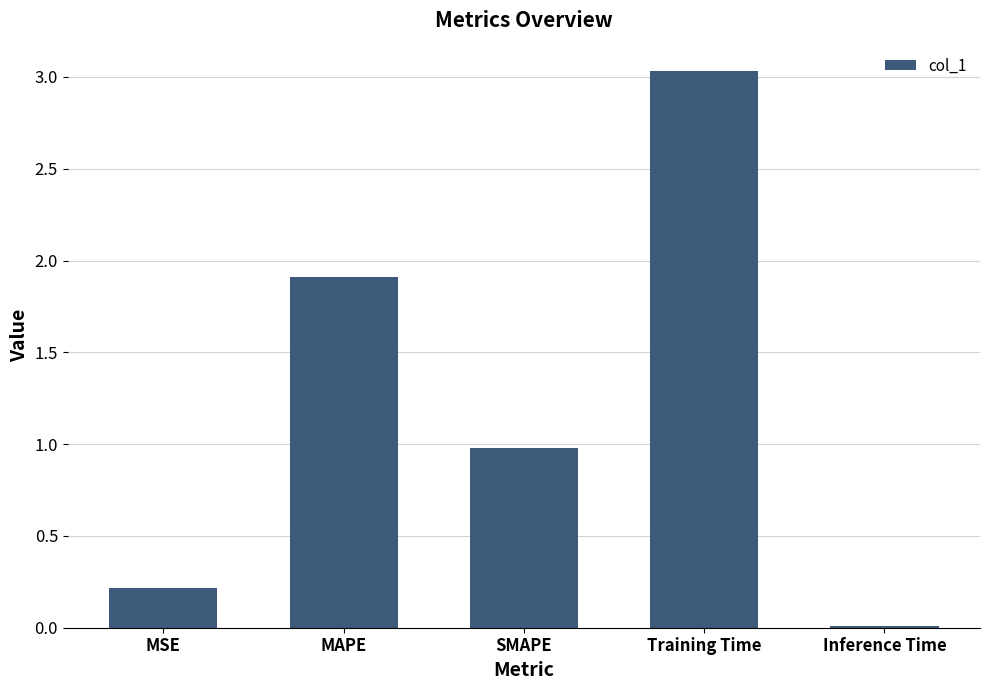

How many bars are there in total?

5